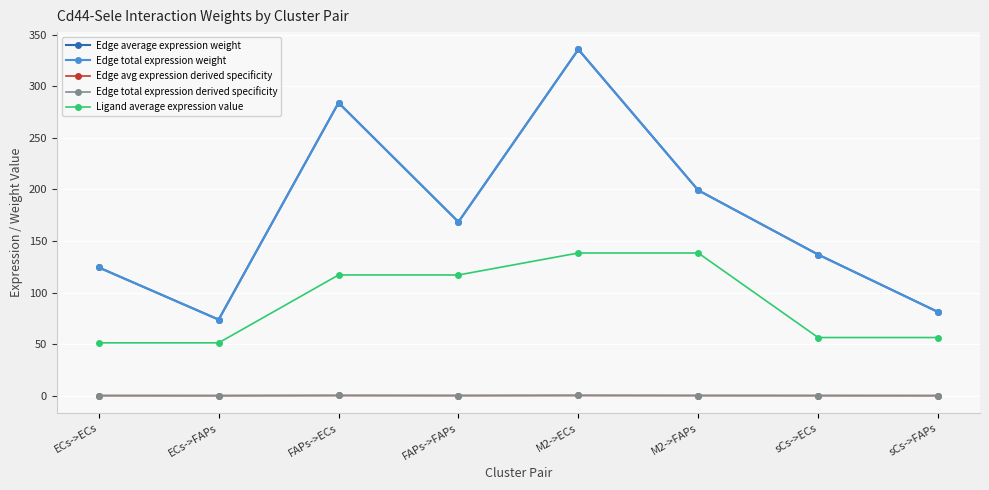

True or false: Edge avg expression derived specificity and Edge total expression derived specificity cross at least once.

False